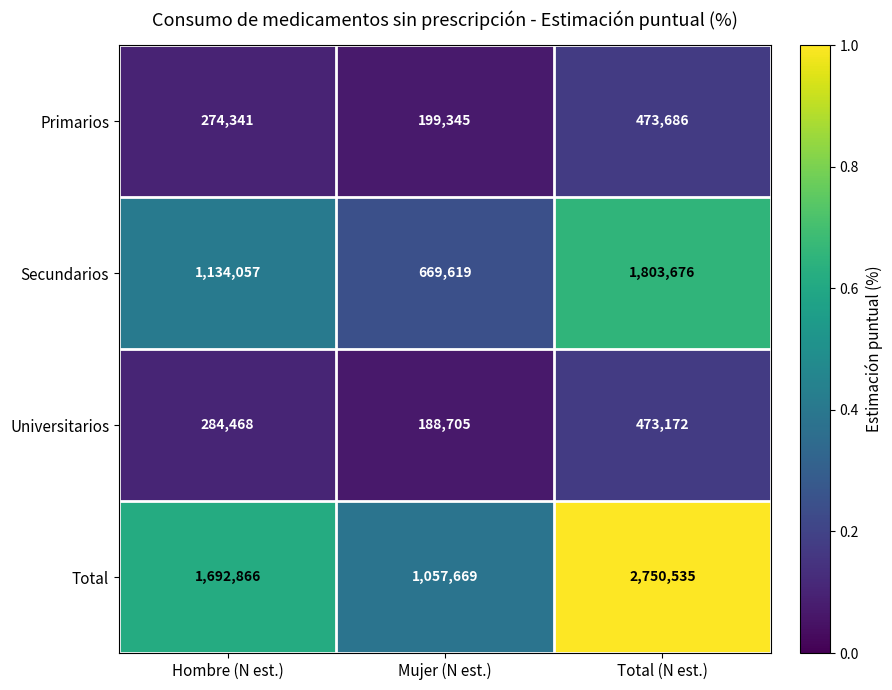

What is the difference between the Universitarios values at Hombre (N est.) and Total (N est.)?

188704